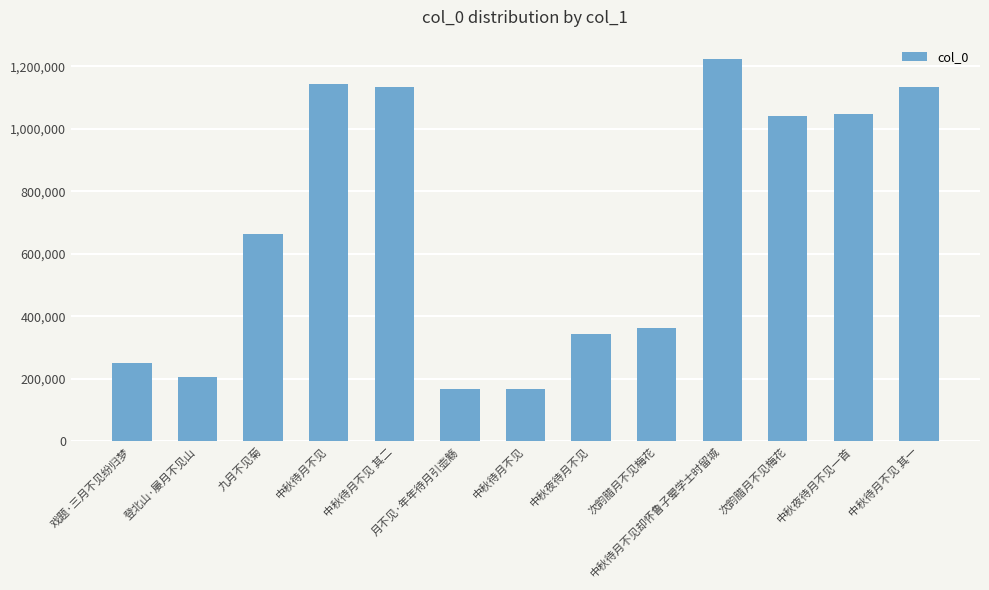

Reading left to right, transcribe all the data shown in this chart.

戏题·三月不见纷归梦=251036	登北山·屡月不见山=205592	九月不见菊=662535	中秋待月不见=1143597	中秋待月不见 其二=1133045	月不见·年年待月引壶觞=167378	中秋待月不见=167377	中秋夜待月不见=343519	次韵腊月不见梅花=361767	中秋待月不见却怀鲁子翚学士时留城=1224634	次韵腊月不见梅花=1040094	中秋夜待月不见一首=1049249	中秋待月不见 其一=1133044